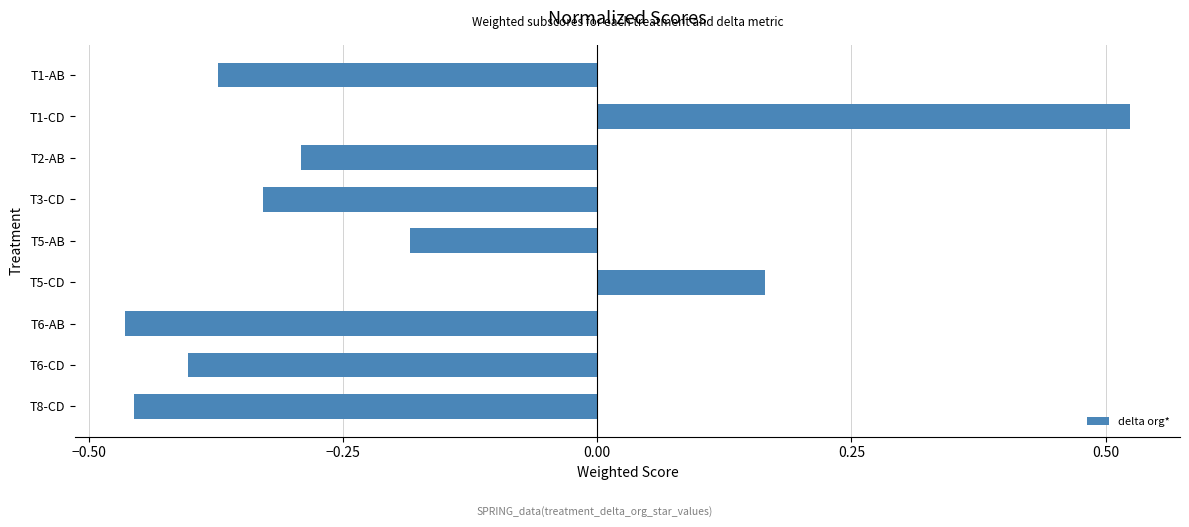

Rank the categories by value from lowest to highest.

T6-AB, T8-CD, T6-CD, T1-AB, T3-CD, T2-AB, T5-AB, T5-CD, T1-CD